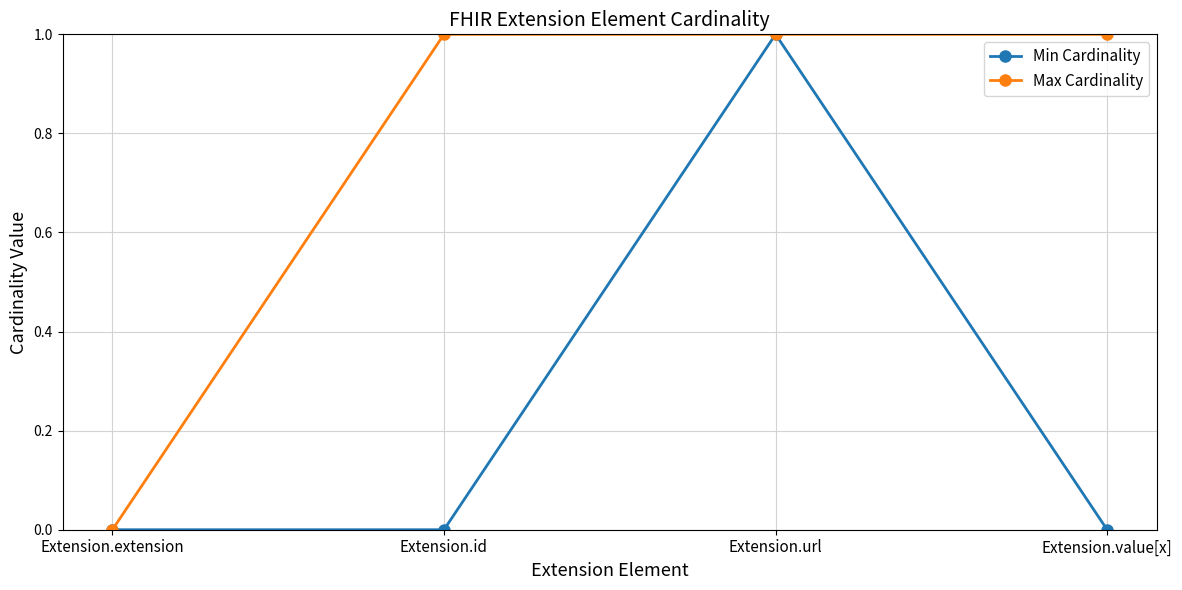

Rank the series by their average value, from lowest to highest.

Min Cardinality, Max Cardinality